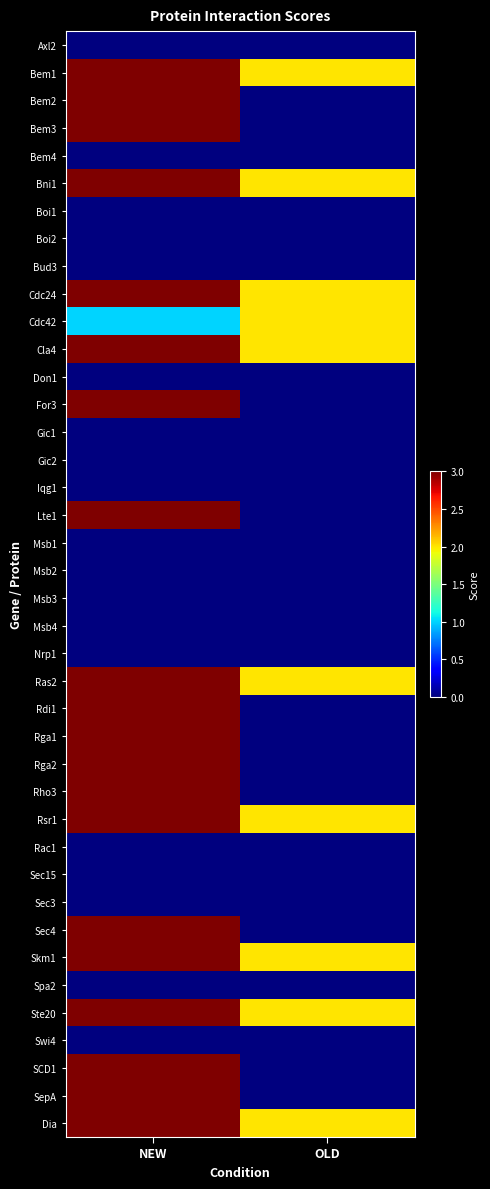

Reading left to right, extract all data points from this chart.

Axl2: NEW=0	OLD=0
Bem1: NEW=3	OLD=2
Bem2: NEW=3	OLD=0
Bem3: NEW=3	OLD=0
Bem4: NEW=0	OLD=0
Bni1: NEW=3	OLD=2
Boi1: NEW=0	OLD=0
Boi2: NEW=0	OLD=0
Bud3: NEW=0	OLD=0
Cdc24: NEW=3	OLD=2
Cdc42: NEW=1	OLD=2
Cla4: NEW=3	OLD=2
Don1: NEW=0	OLD=0
For3: NEW=3	OLD=0
Gic1: NEW=0	OLD=0
Gic2: NEW=0	OLD=0
Iqg1: NEW=0	OLD=0
Lte1: NEW=3	OLD=0
Msb1: NEW=0	OLD=0
Msb2: NEW=0	OLD=0
Msb3: NEW=0	OLD=0
Msb4: NEW=0	OLD=0
Nrp1: NEW=0	OLD=0
Ras2: NEW=3	OLD=2
Rdi1: NEW=3	OLD=0
Rga1: NEW=3	OLD=0
Rga2: NEW=3	OLD=0
Rho3: NEW=3	OLD=0
Rsr1: NEW=3	OLD=2
Rac1: NEW=0	OLD=0
Sec15: NEW=0	OLD=0
Sec3: NEW=0	OLD=0
Sec4: NEW=3	OLD=0
Skm1: NEW=3	OLD=2
Spa2: NEW=0	OLD=0
Ste20: NEW=3	OLD=2
Swi4: NEW=0	OLD=0
SCD1: NEW=3	OLD=0
SepA: NEW=3	OLD=0
Dia: NEW=3	OLD=2